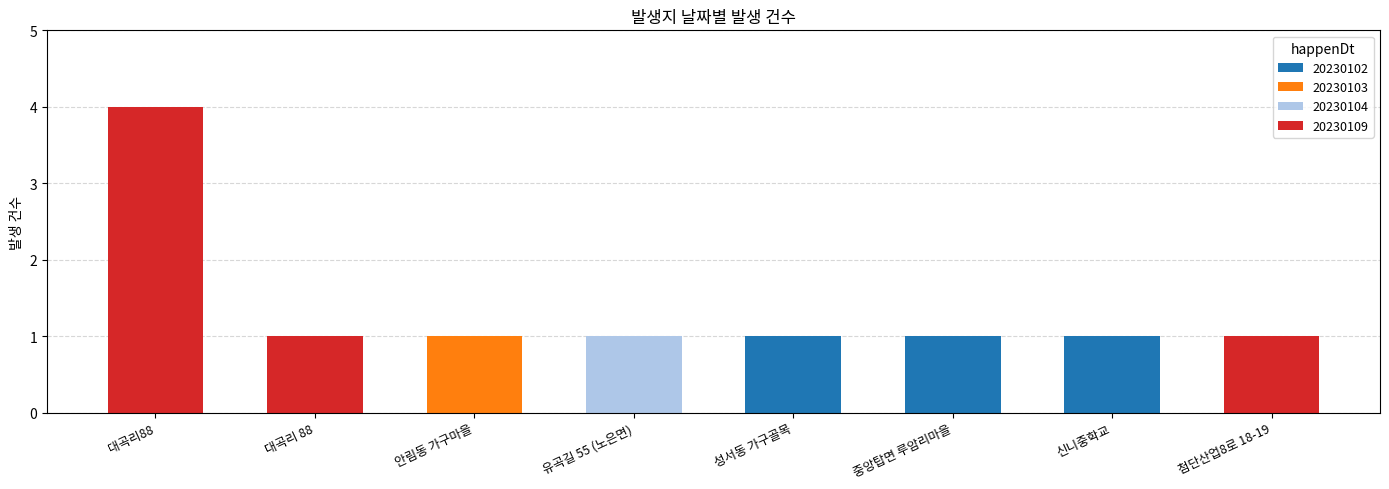

What is the sum of all 20230102 values?

3